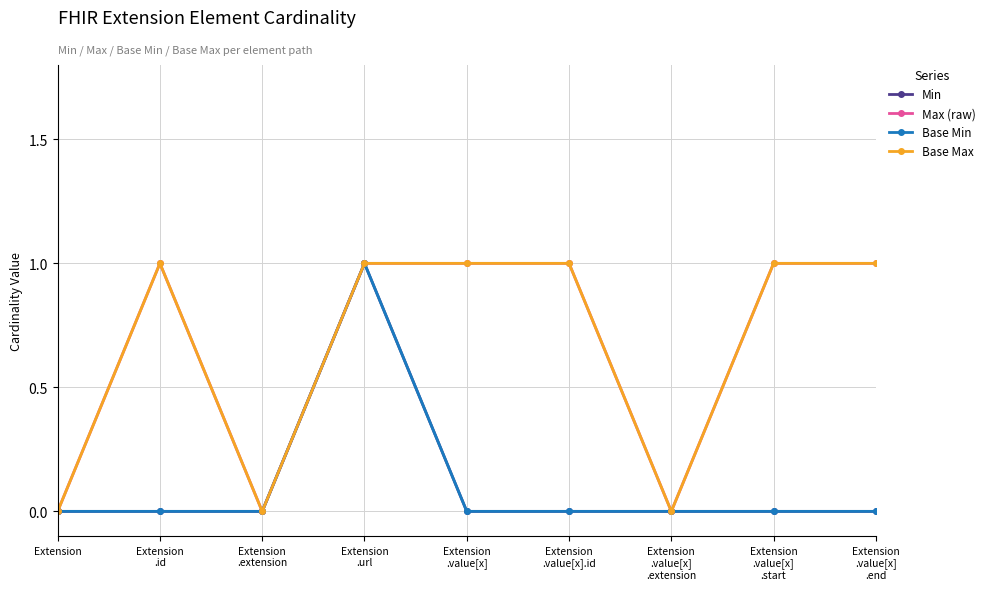

How many Max (raw) values are between 0 and 1?

9